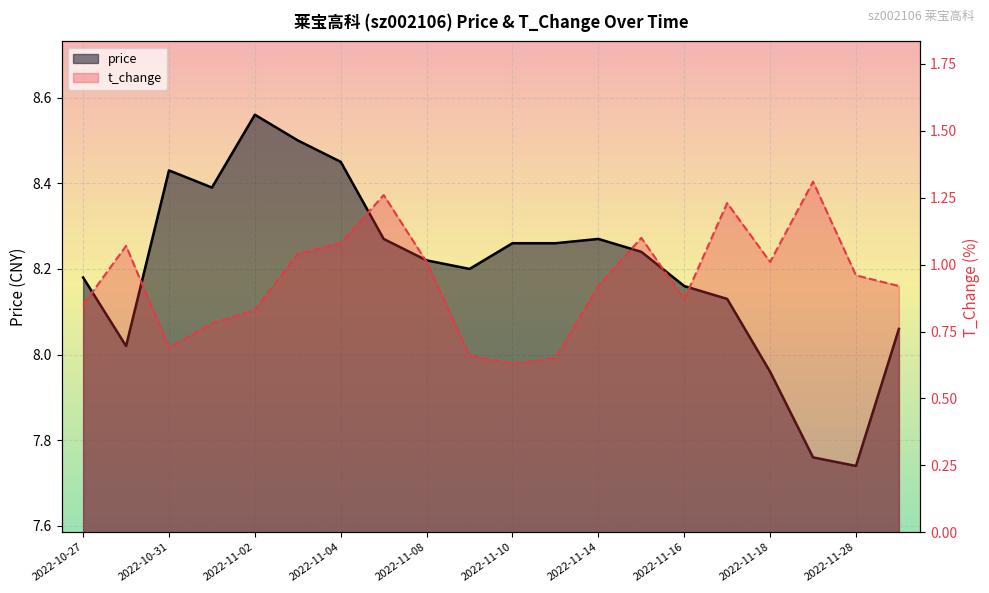

How many values in the price series exceed 8?

17